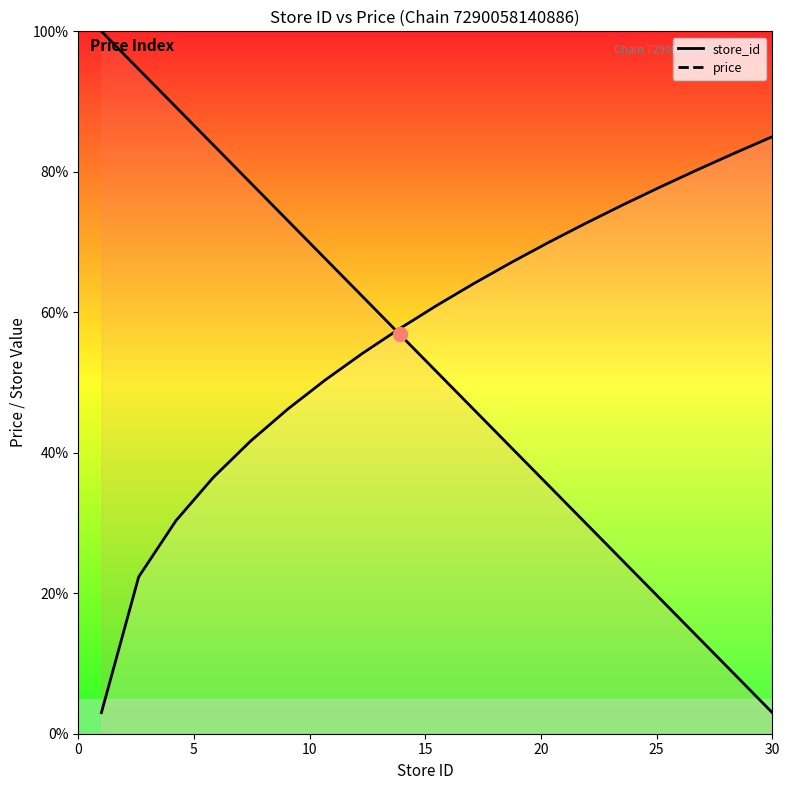

What is the difference between the second highest and minimum values in the store_id series?

91.6